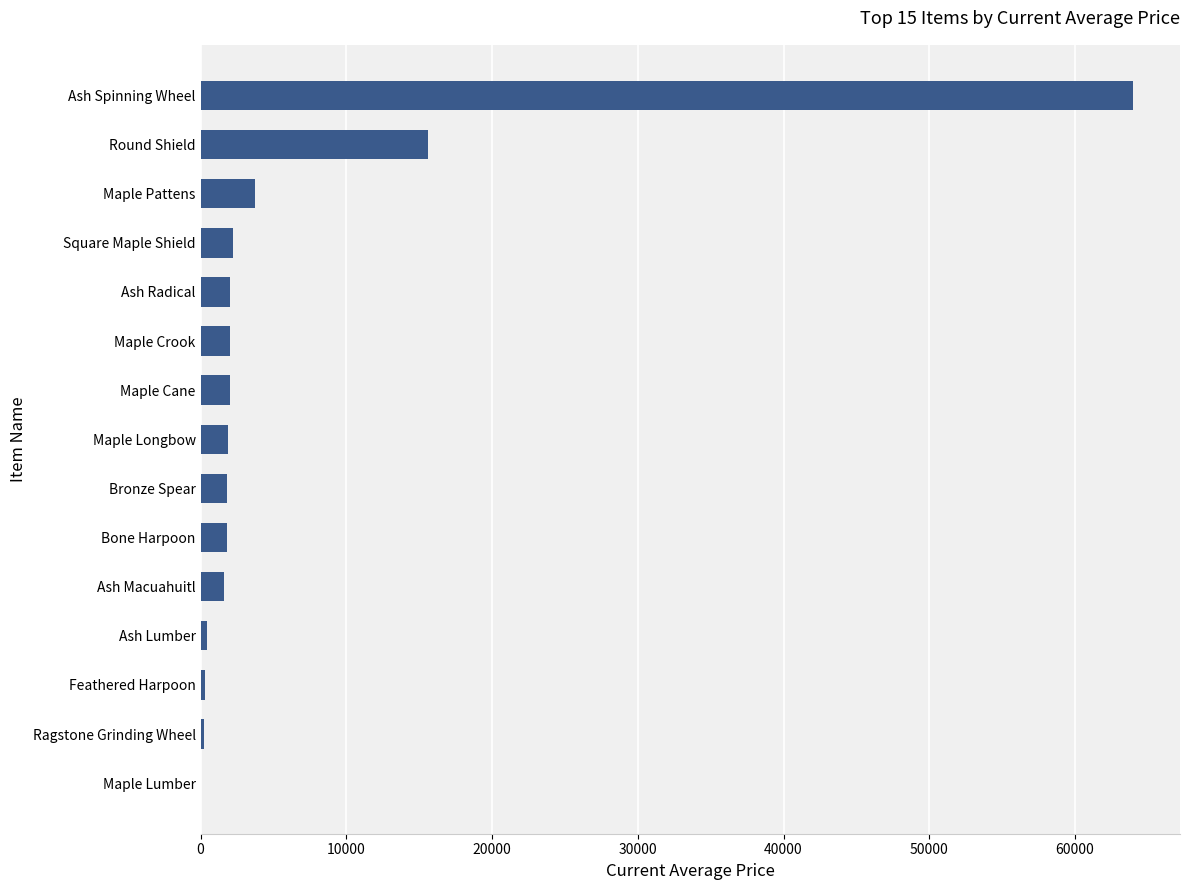

What is the approximate value at Bronze Spear?

1821